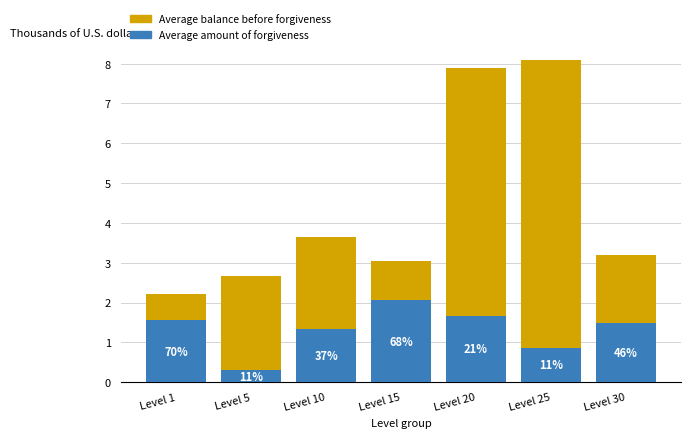

What is the value of the Average balance before forgiveness bar at the 2nd from the left?

2662.0